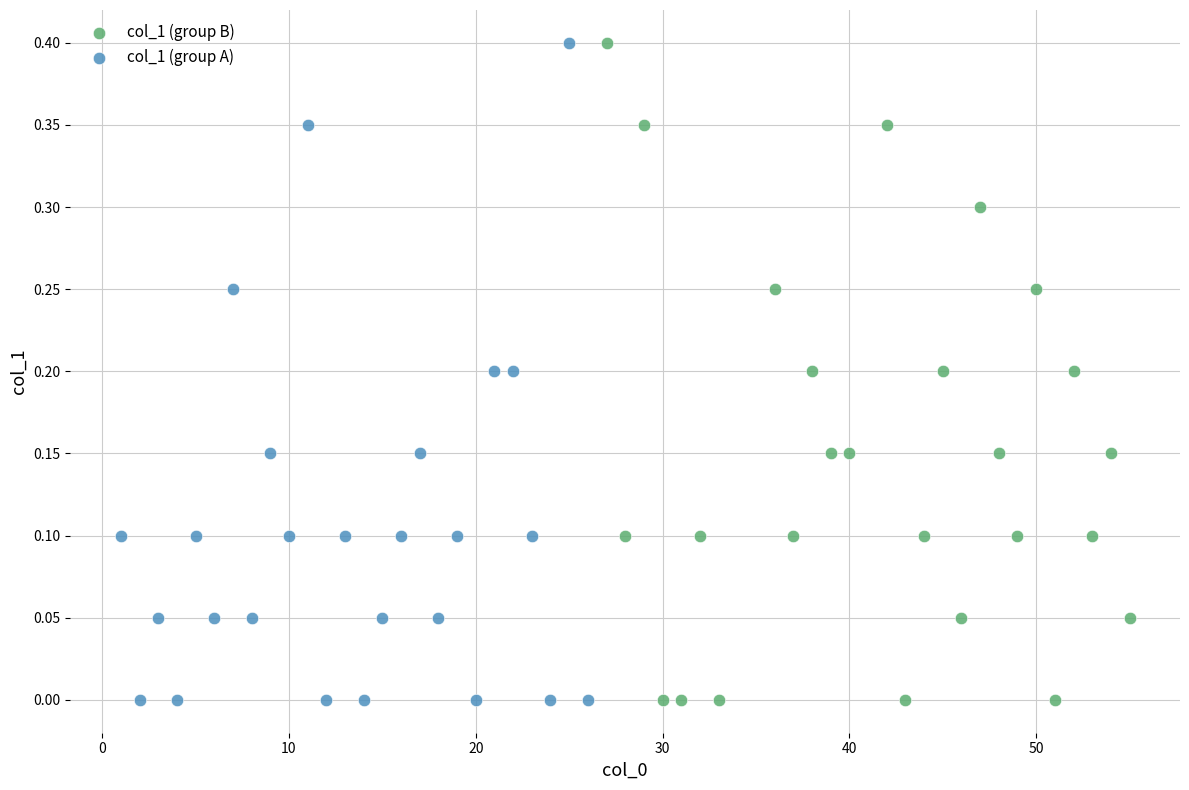

What are all the series names shown in the legend?

col_1 (group B), col_1 (group A)